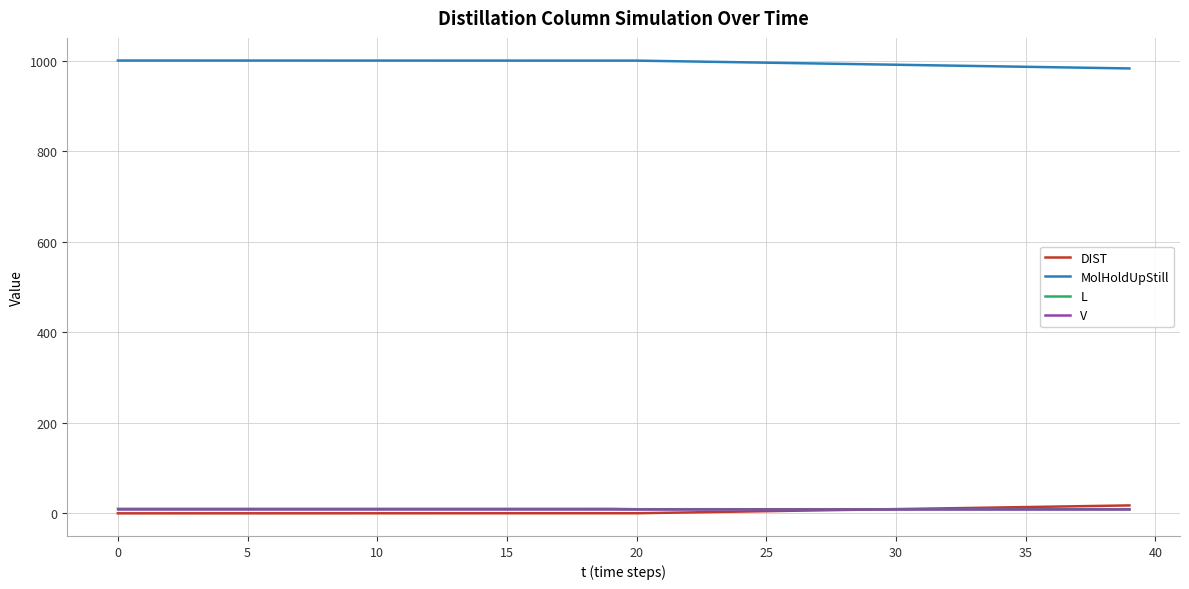

What is the highest value of the MolHoldUpStill series?

1000.0